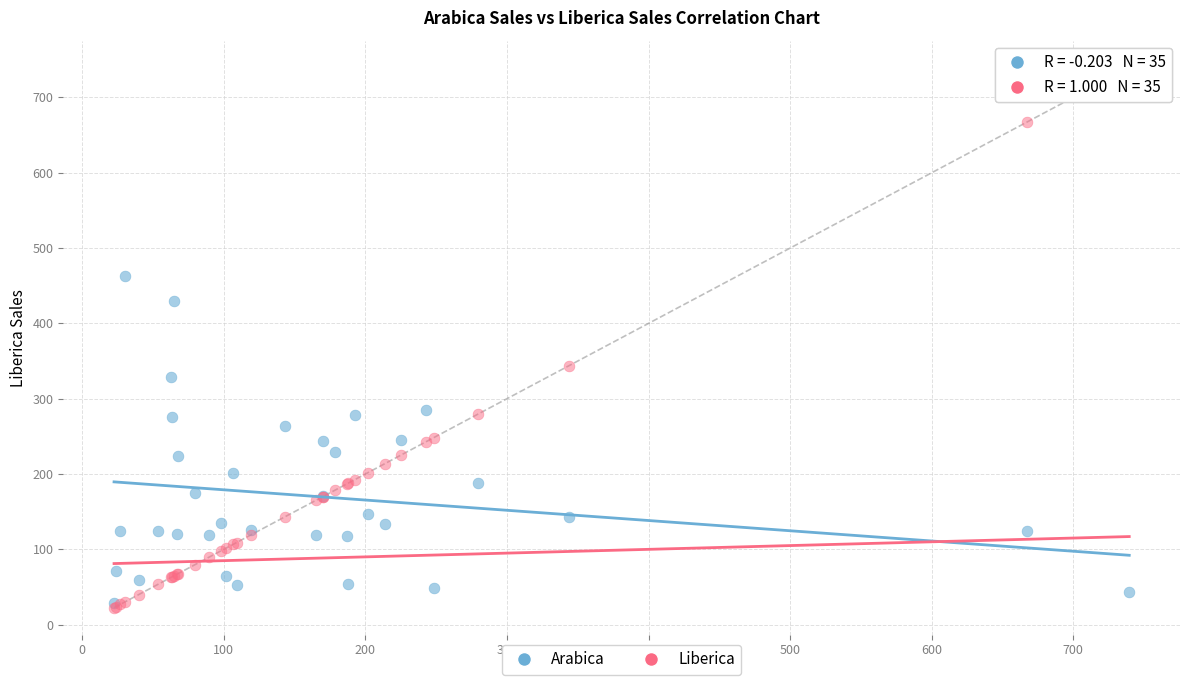

In the Liberica series, what Y value is closest to 380?

344.0